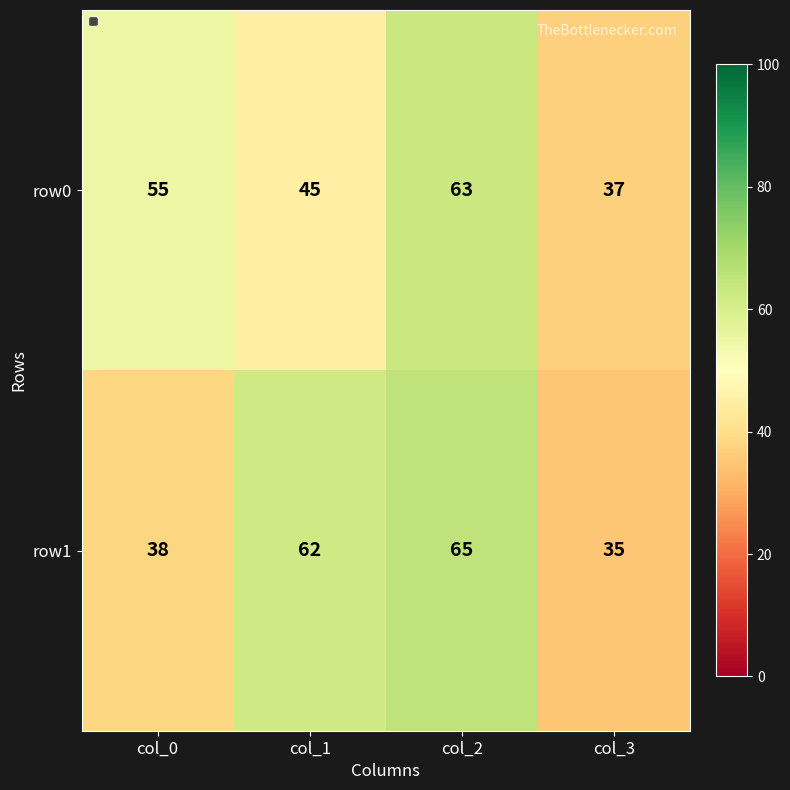

At which category is the sum across all series the highest?

col_2